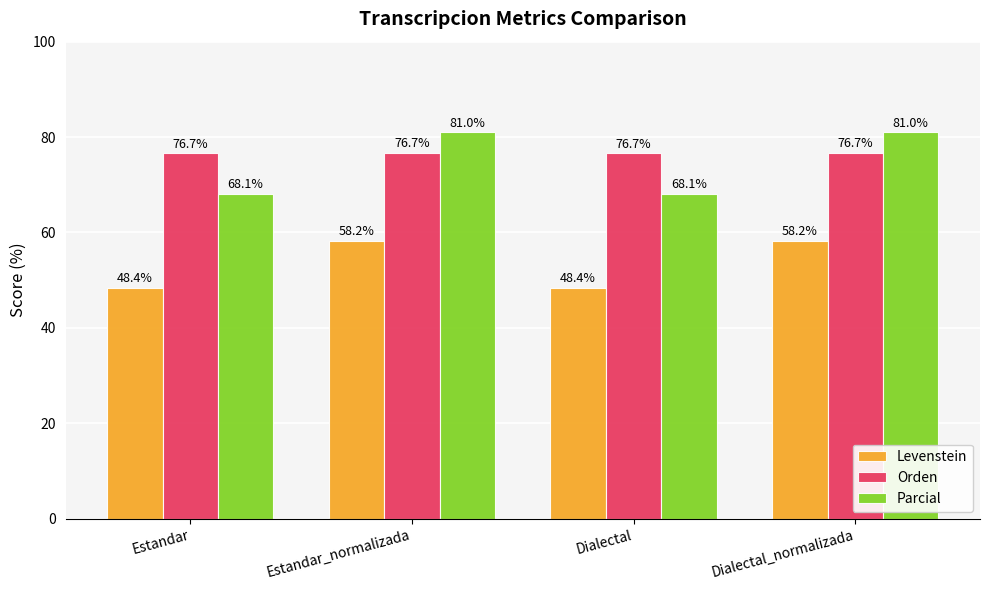

What is the total value across all series at Dialectal_normalizada?

216.0